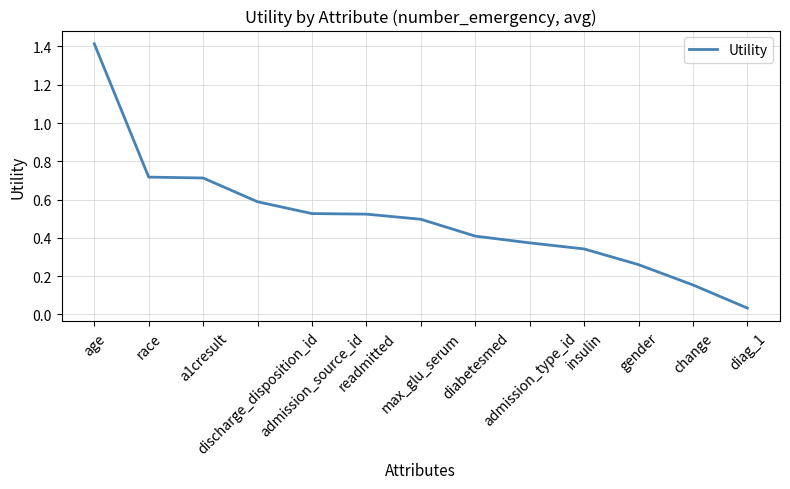

At which label is the value closest to 0?

diag_1